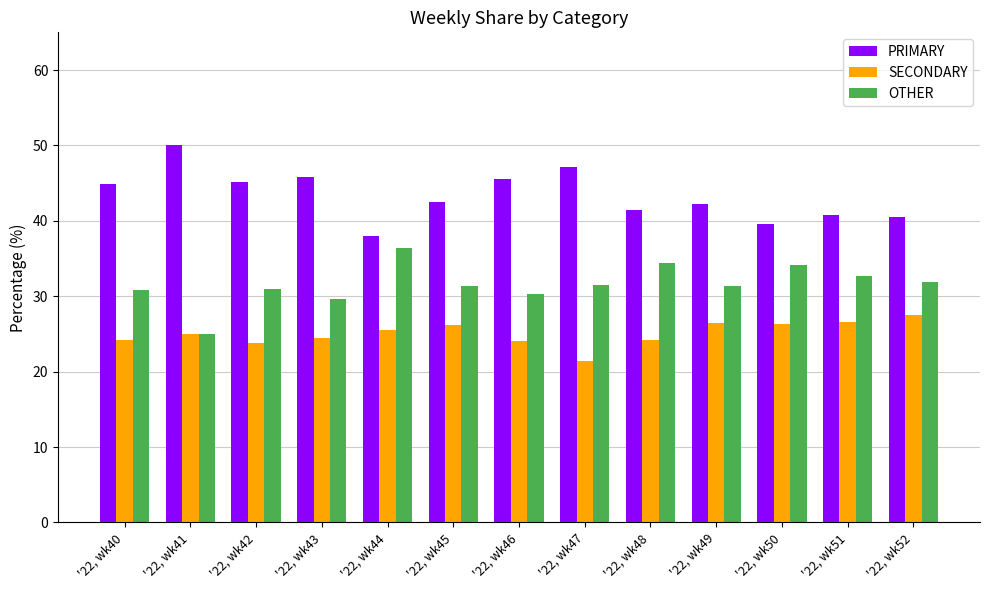

How many data points does each series have?

13